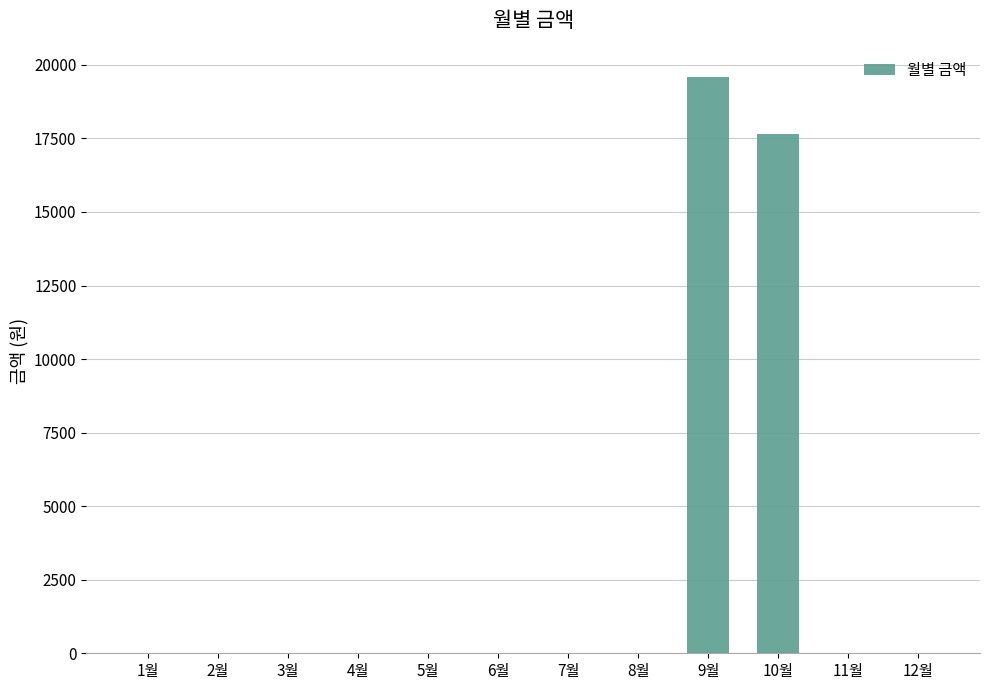

The chart shows a value of 0 at 1월. True or false?

True